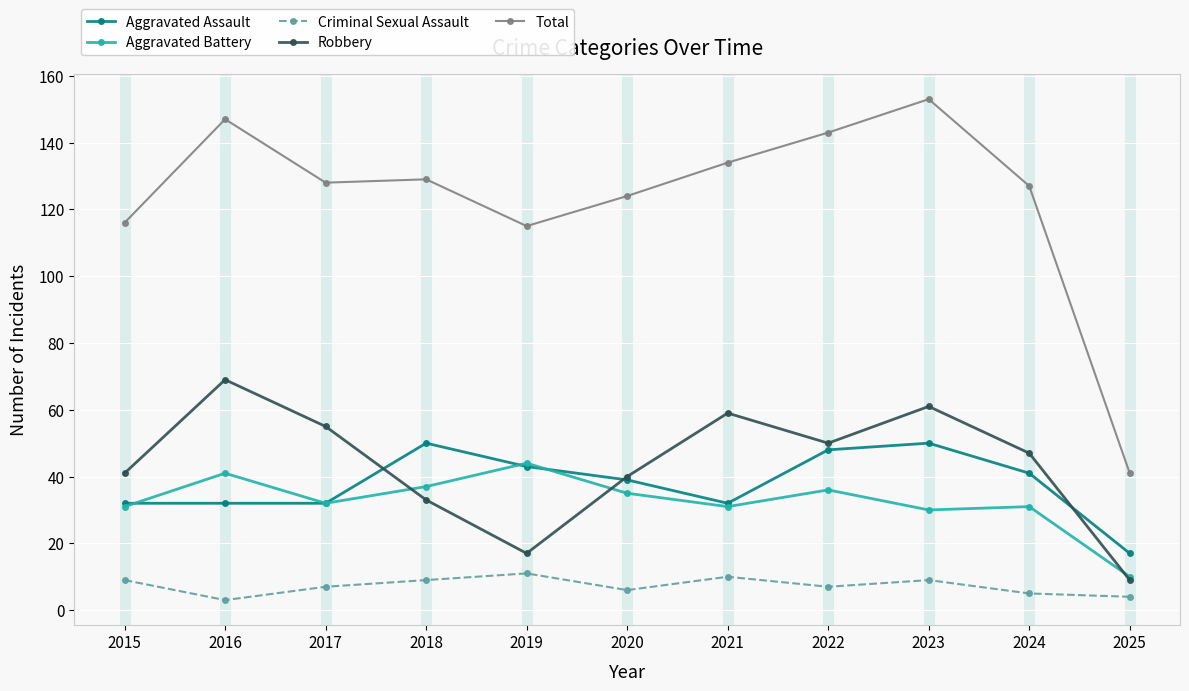

At which category does the chart reach its peak across all series?

2023